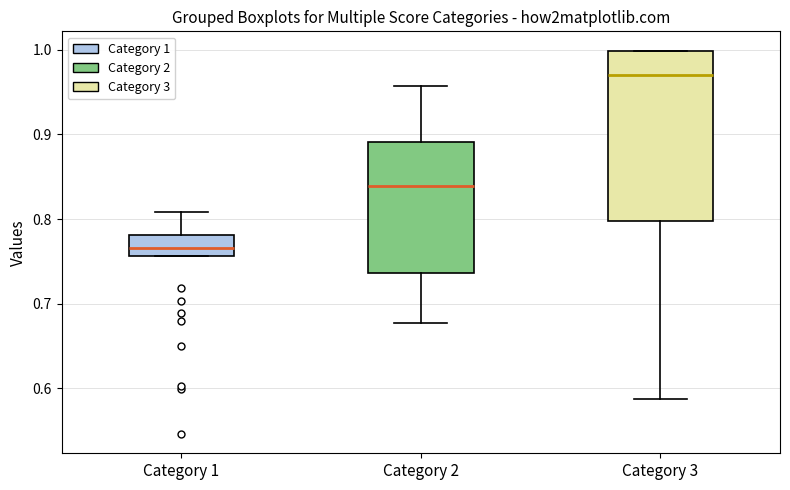

Which box has the highest median line?

Category 3